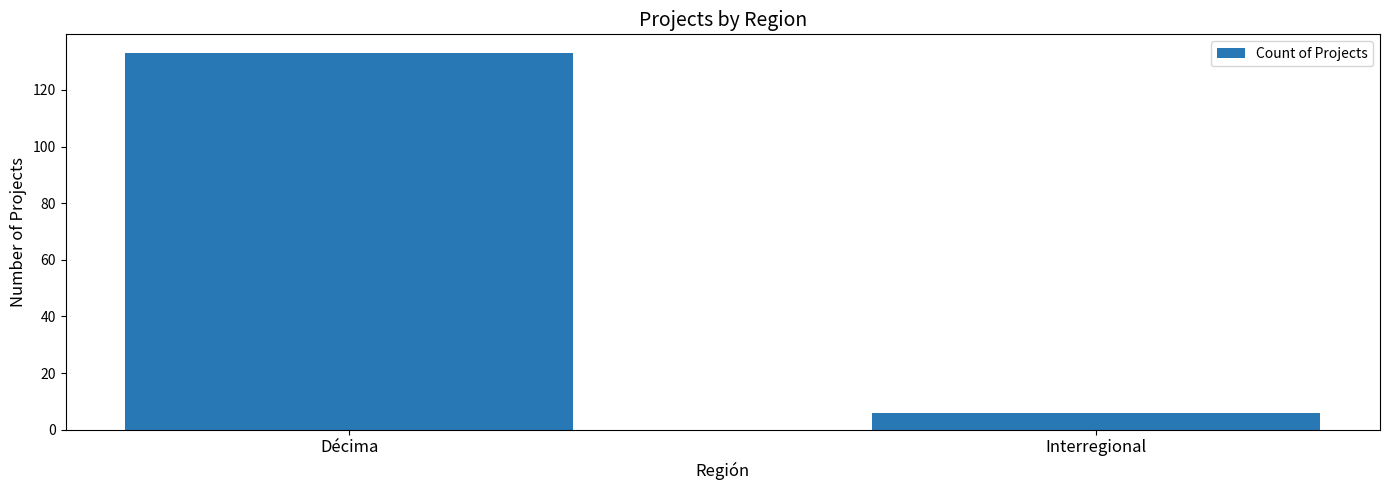

What is the smallest value displayed?

6